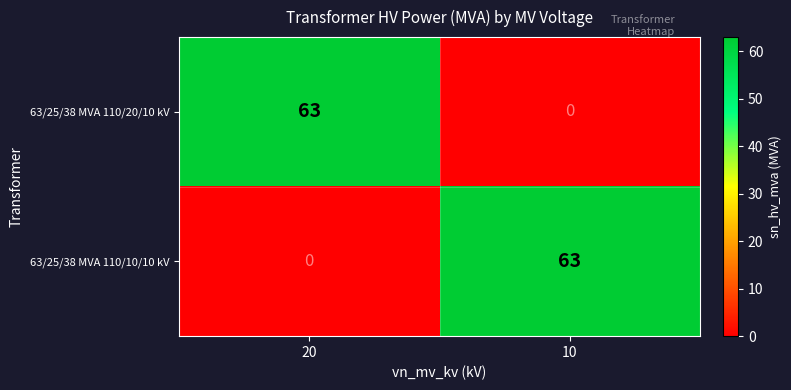

What is the average value of the 63/25/38 MVA 110/20/10 kV series?

32